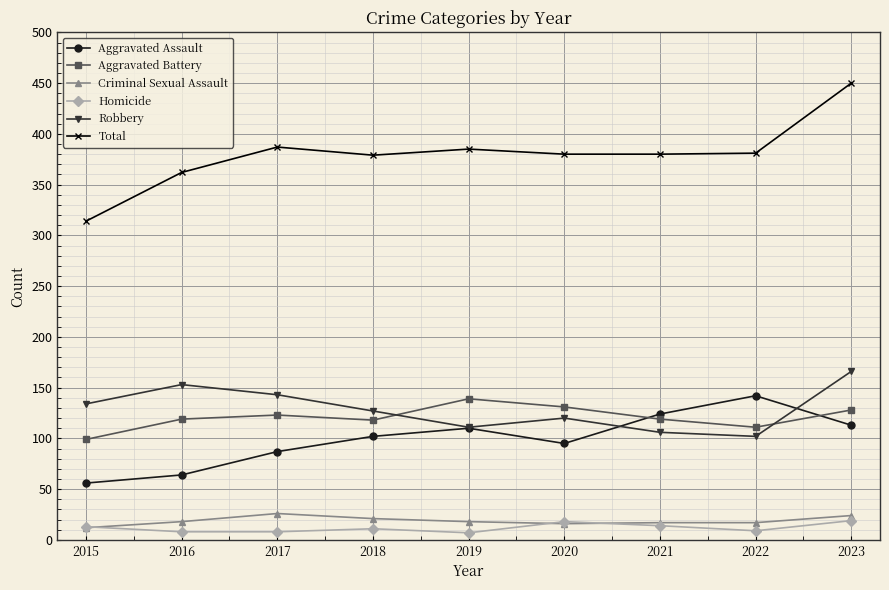

What is the difference between the highest and lowest values at 2015?

302